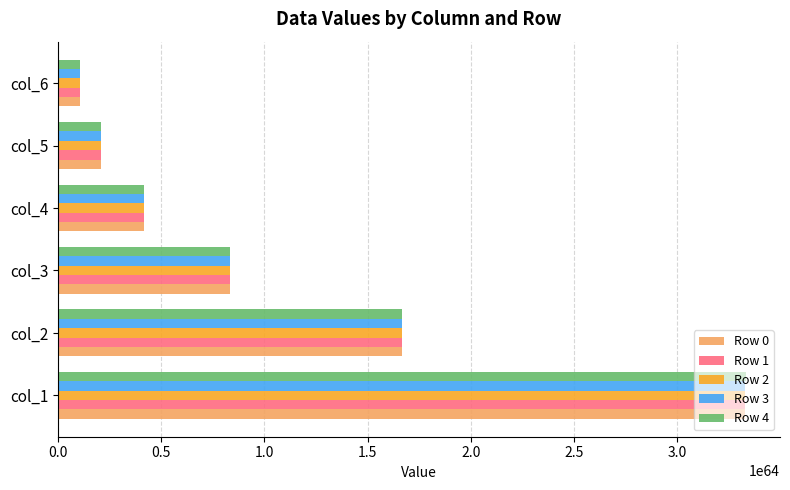

Which series has the largest range (max minus min)?

Row 4